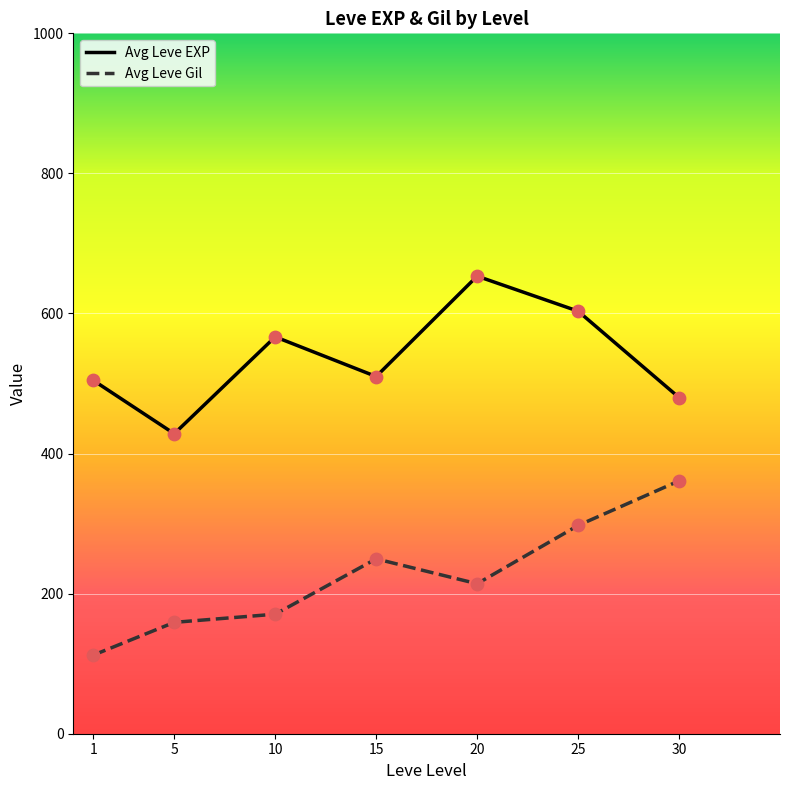

At which category is the sum across all series the highest?

25